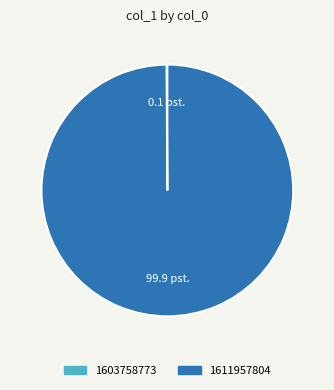

Is it true that 1611957804 is 100% of the pie?

True